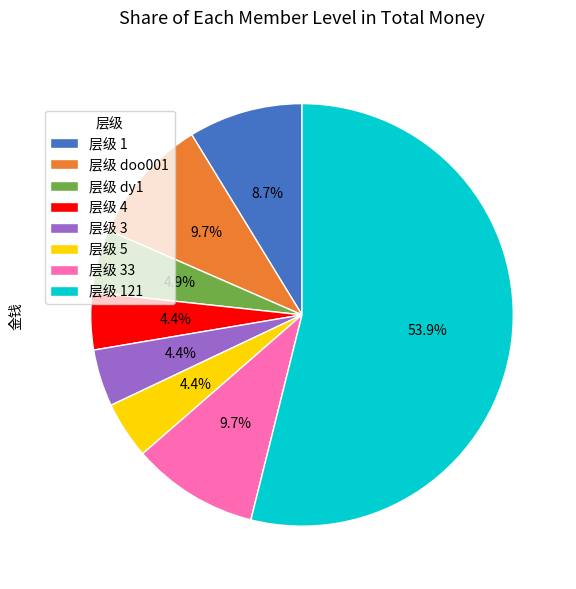

What portion of the pie excludes 层级 1?

91.3%